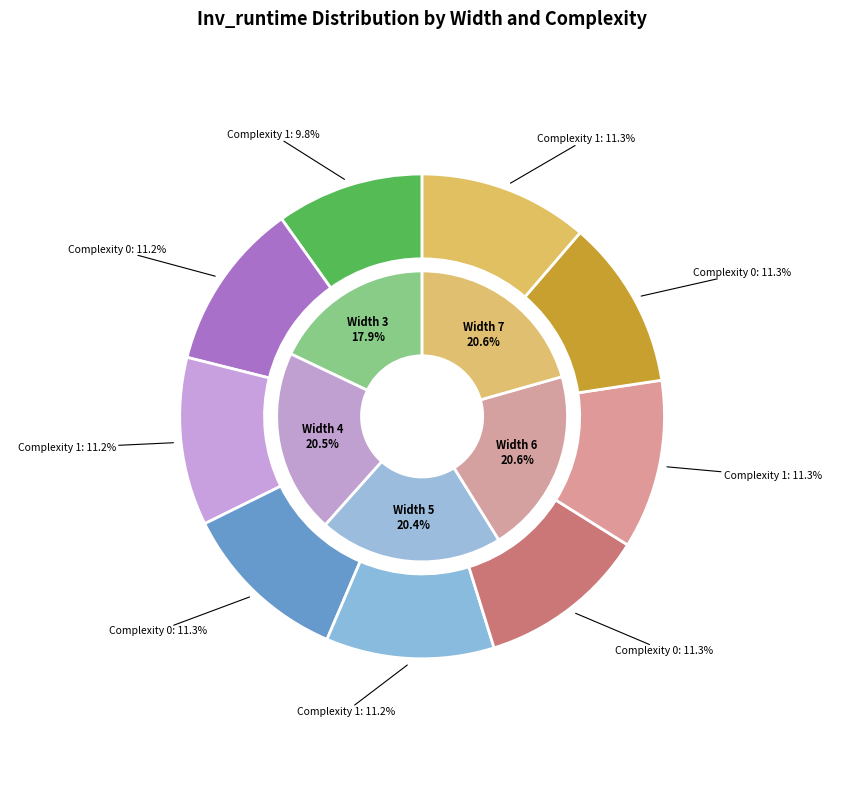

Count the number of slices in the pie.

5